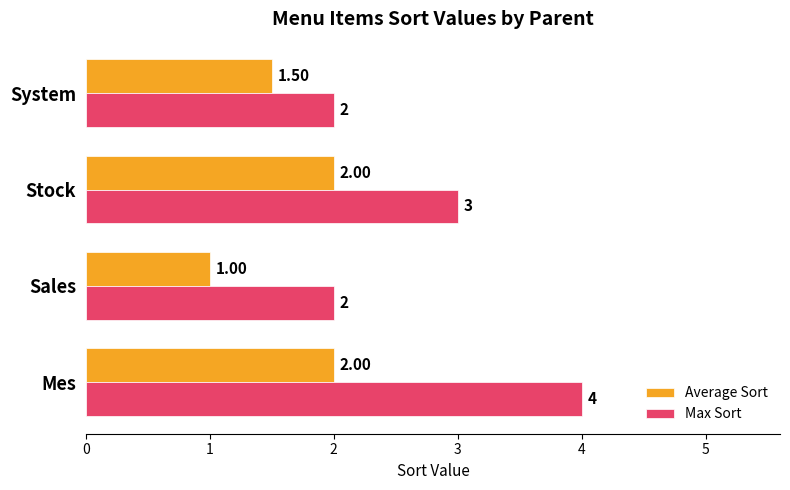

What is the spread (max minus min) of values at Stock?

1.0